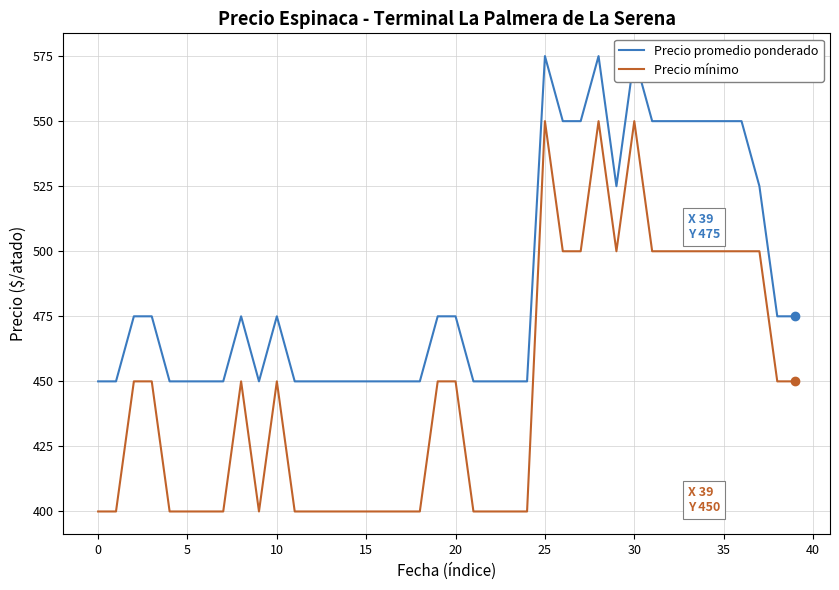

What is the minimum value for Precio promedio ponderado?

450